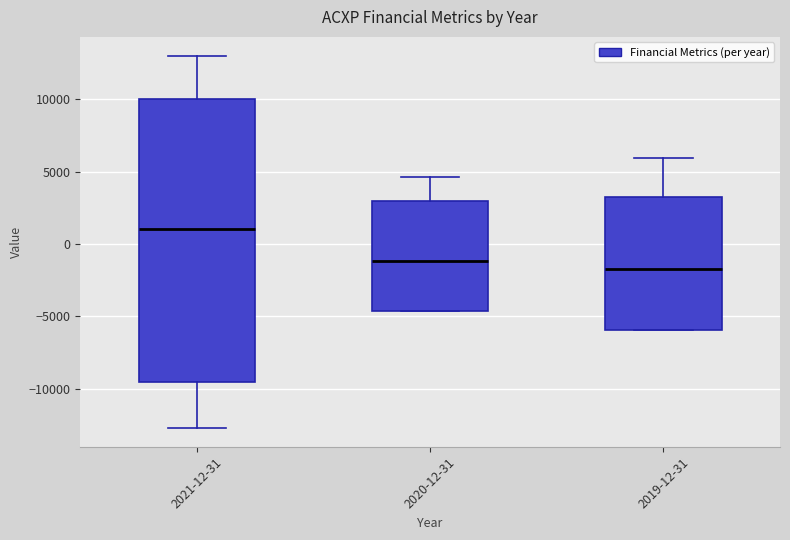

Reading left to right, transcribe this box plot: for each box, give where its median line is, the range the box spans, and where its two whiskers end, as read against the y-axis. The values are not printed on the chart, so give them approximately, as read against the axis.

2021-12-31: median 1000, box -9500 to 10000, whiskers -12500 to 13000
2020-12-31: median -1000, box -4500 to 3000, whiskers -4500 to 4500
2019-12-31: median -1500, box -6000 to 3500, whiskers -6000 to 6000